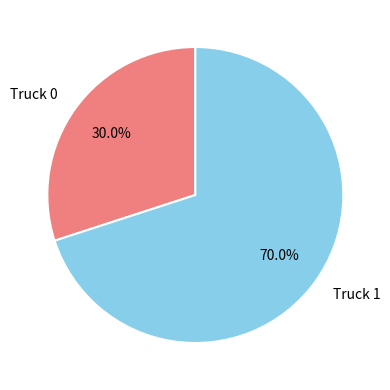

What percentage is the Truck 1 slice, to the nearest percent?

70%